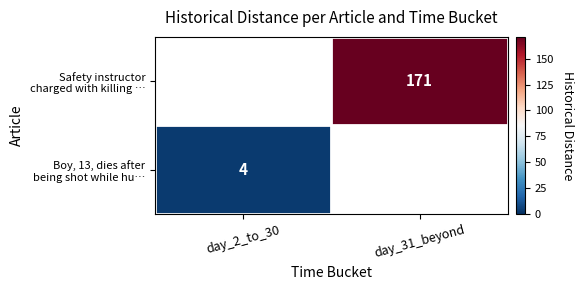

The value of Boy, 13, dies after being shot while hu… at day_2_to_30 is 4.0. True or false?

True